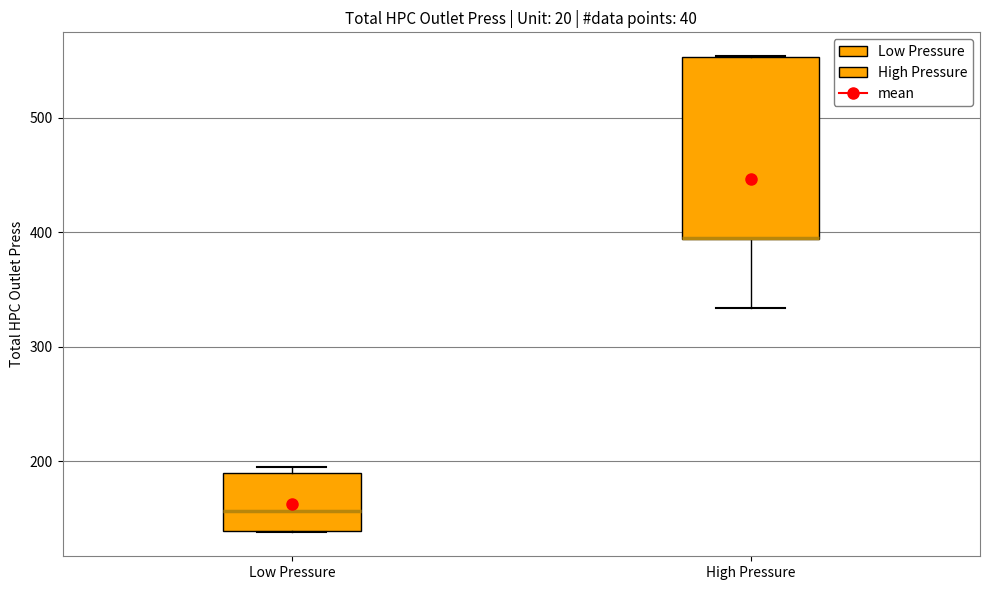

Reading left to right, transcribe this box plot: for each box, give where its median line is, the range the box spans, and where its two whiskers end, as read against the y-axis. The values are not printed on the chart, so give them approximately, as read against the axis.

Low Pressure: median 160, box 140 to 190, whiskers 140 to 190 (just above the box's upper edge)
High Pressure: median 390 (drawn on the box's lower edge), box 390 to 550, whiskers 330 to 550